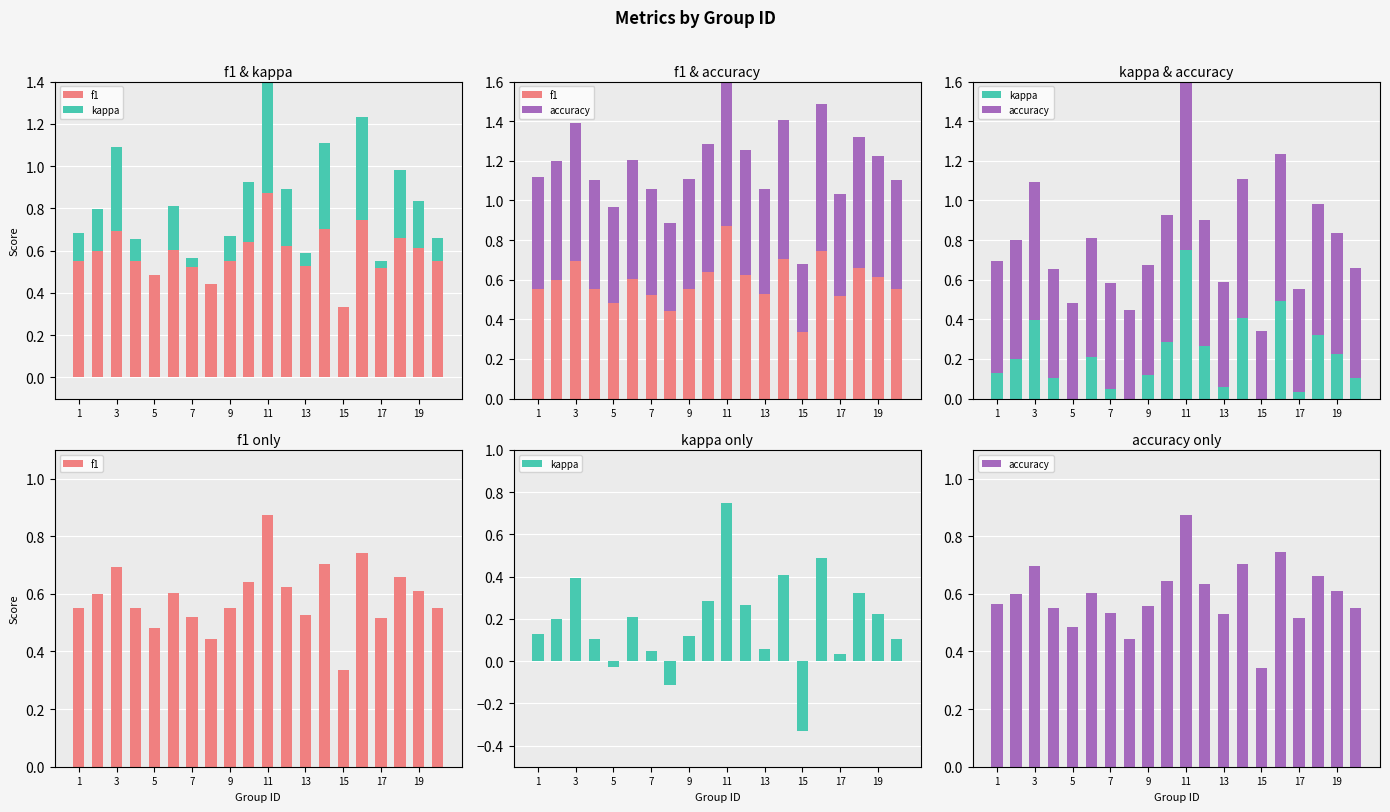

Reading left to right, list all the values displayed in this chart.

f1: 0.6	0.6	0.7	0.6	0.5	0.6	0.5	0.4	0.6	0.6	0.9	0.6	0.5	0.7	0.3	0.7	0.5	0.7	0.6	0.6
kappa: 0.1	0.2	0.4	0.1	-0.0	0.2	0.0	-0.1	0.1	0.3	0.8	0.3	0.1	0.4	-0.3	0.5	0.0	0.3	0.2	0.1
accuracy: 0.6	0.6	0.7	0.6	0.5	0.6	0.5	0.4	0.6	0.6	0.9	0.6	0.5	0.7	0.3	0.7	0.5	0.7	0.6	0.6